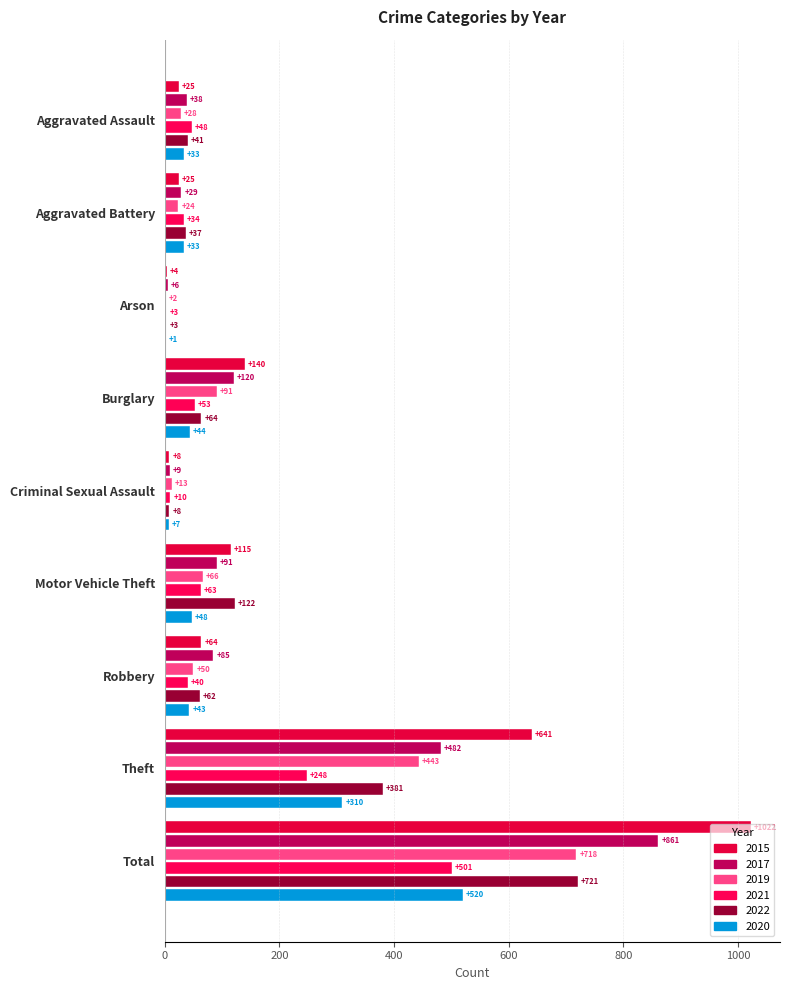

How many data points does each series have?

9